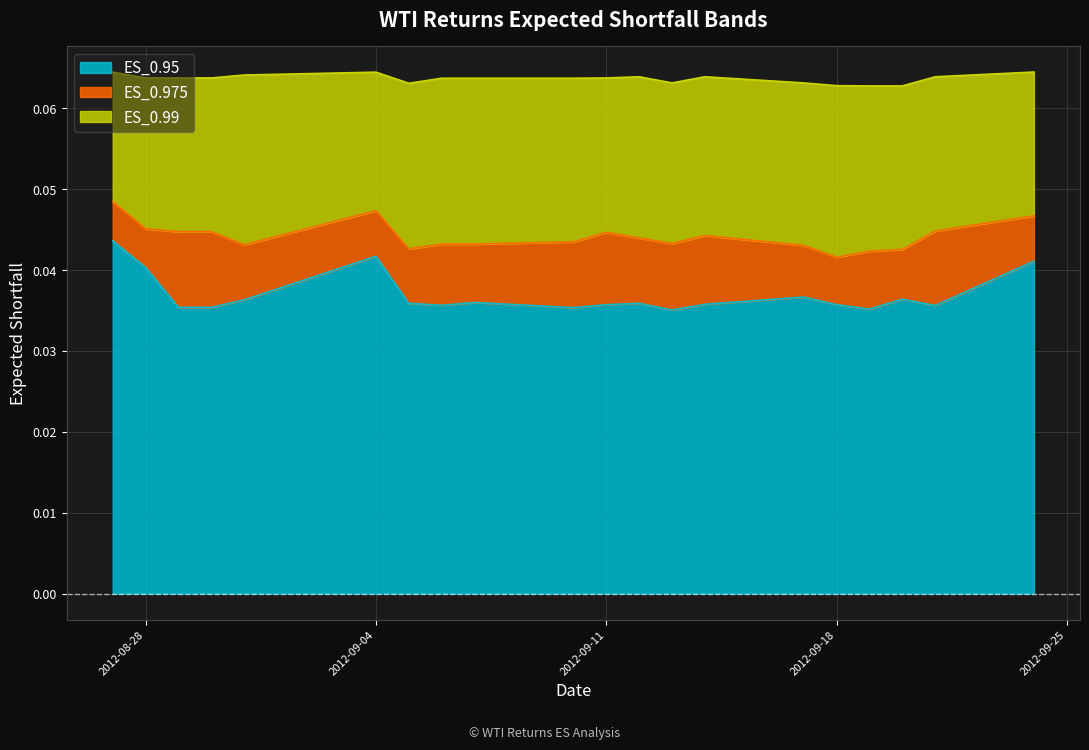

Reading left to right, list all the values displayed in this chart.

ES_0.95: 2012-08-27=0.0	2012-08-28=0.0	2012-08-29=0.0	2012-08-30=0.0	2012-08-31=0.0	2012-09-04=0.0	2012-09-05=0.0	2012-09-06=0.0	2012-09-07=0.0	2012-09-10=0.0	2012-09-11=0.0	2012-09-12=0.0	2012-09-13=0.0	2012-09-14=0.0	2012-09-17=0.0	2012-09-18=0.0	2012-09-19=0.0	2012-09-20=0.0	2012-09-21=0.0	2012-09-24=0.0
ES_0.975: 2012-08-27=0.0	2012-08-28=0.0	2012-08-29=0.0	2012-08-30=0.0	2012-08-31=0.0	2012-09-04=0.0	2012-09-05=0.0	2012-09-06=0.0	2012-09-07=0.0	2012-09-10=0.0	2012-09-11=0.0	2012-09-12=0.0	2012-09-13=0.0	2012-09-14=0.0	2012-09-17=0.0	2012-09-18=0.0	2012-09-19=0.0	2012-09-20=0.0	2012-09-21=0.0	2012-09-24=0.0
ES_0.99: 2012-08-27=0.1	2012-08-28=0.1	2012-08-29=0.1	2012-08-30=0.1	2012-08-31=0.1	2012-09-04=0.1	2012-09-05=0.1	2012-09-06=0.1	2012-09-07=0.1	2012-09-10=0.1	2012-09-11=0.1	2012-09-12=0.1	2012-09-13=0.1	2012-09-14=0.1	2012-09-17=0.1	2012-09-18=0.1	2012-09-19=0.1	2012-09-20=0.1	2012-09-21=0.1	2012-09-24=0.1